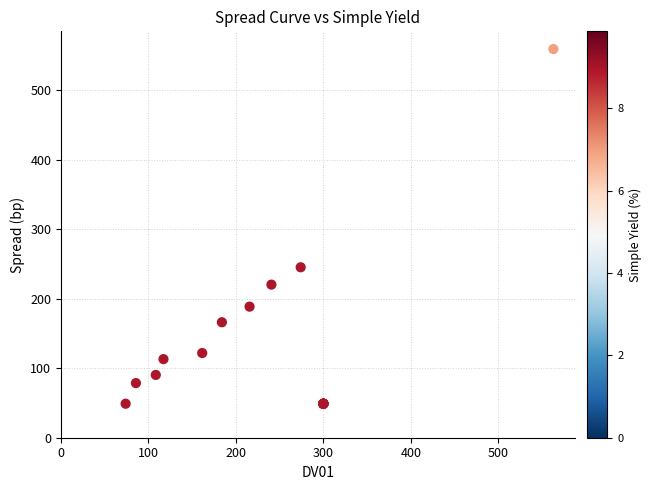

What Y value in the scatter plot is closest to 304?

245.4